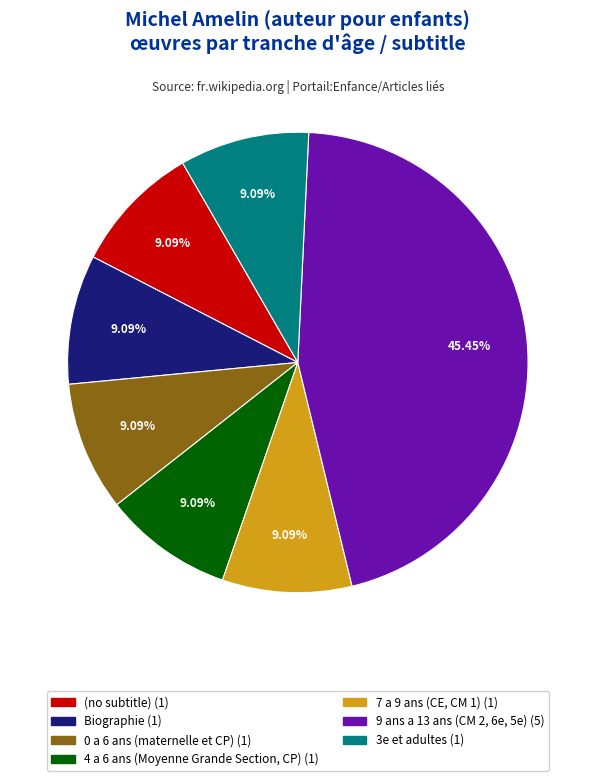

True or false: 9 ans a 13 ans (CM 2, 6e, 5e) accounts for 35% of the total.

False